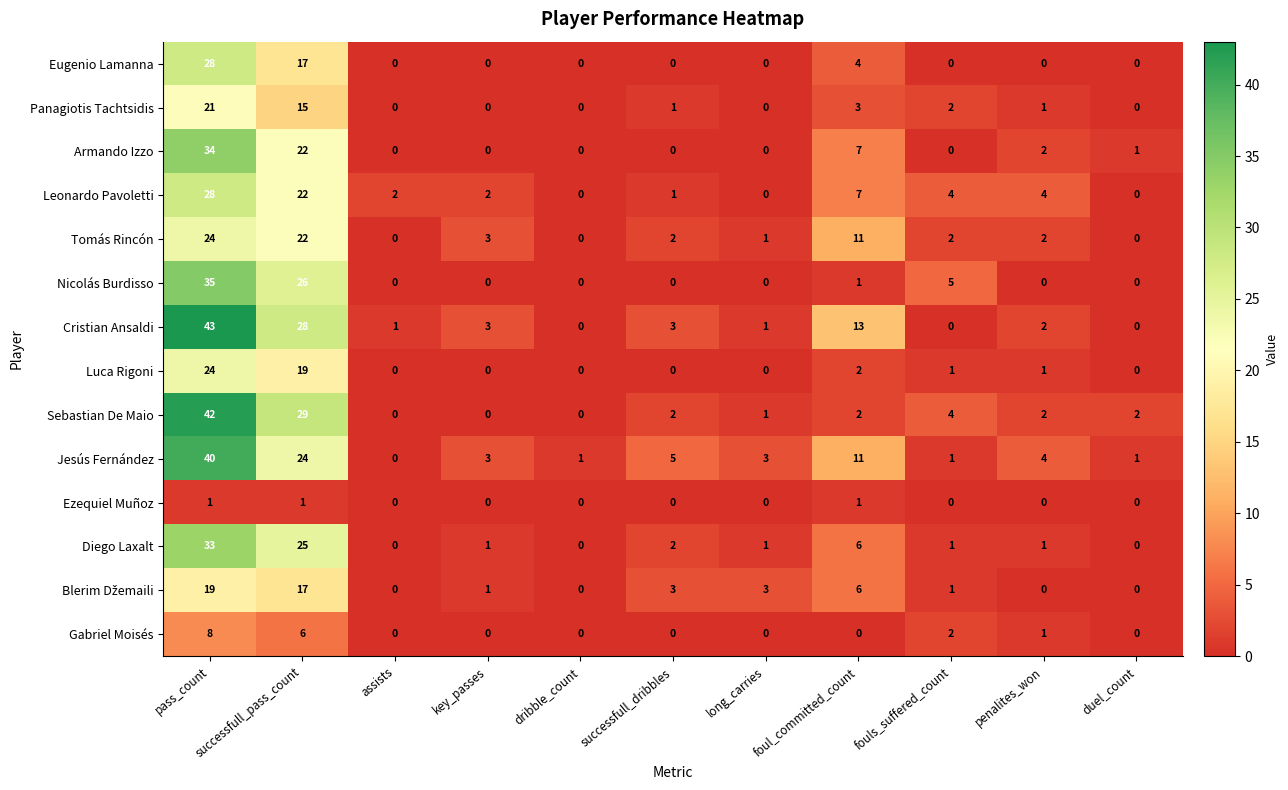

At which category is the sum across all series the highest?

pass_count